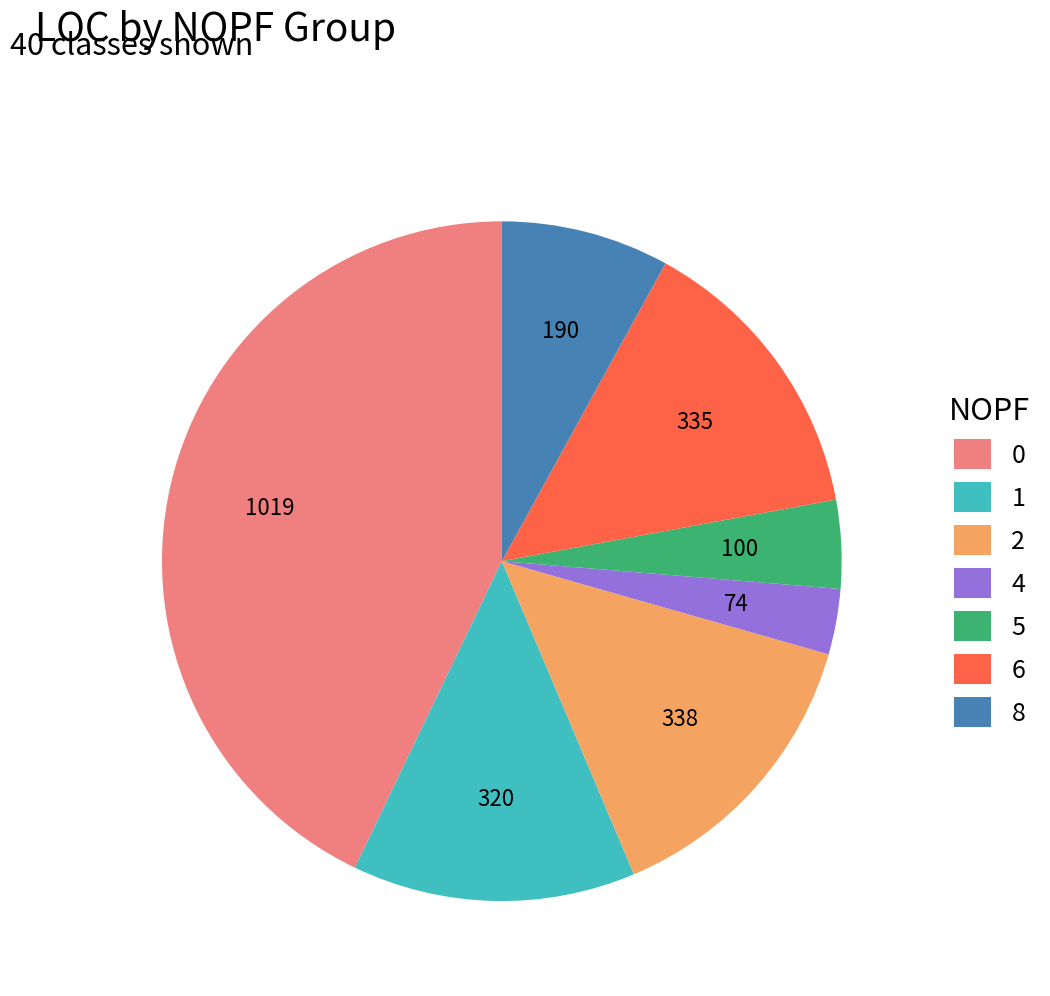

Count the number of slices in the pie.

7